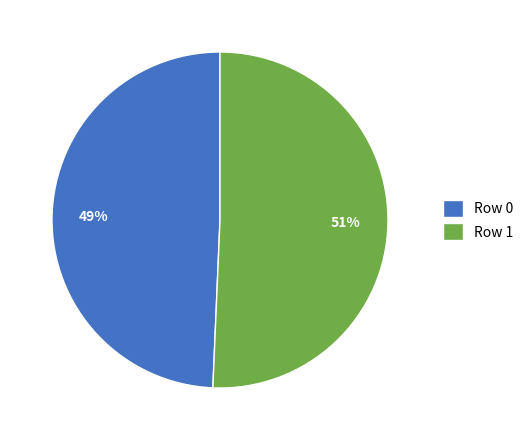

To the nearest percent, what portion does Row 1 represent?

51%